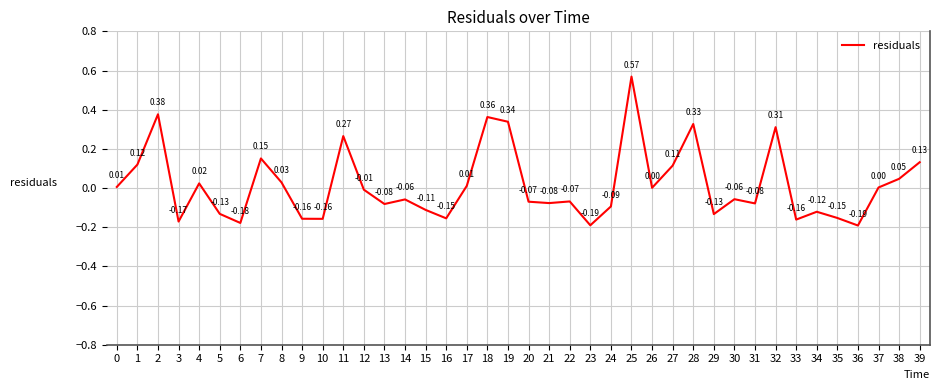

Is this an area chart (filled region under the line)?

No